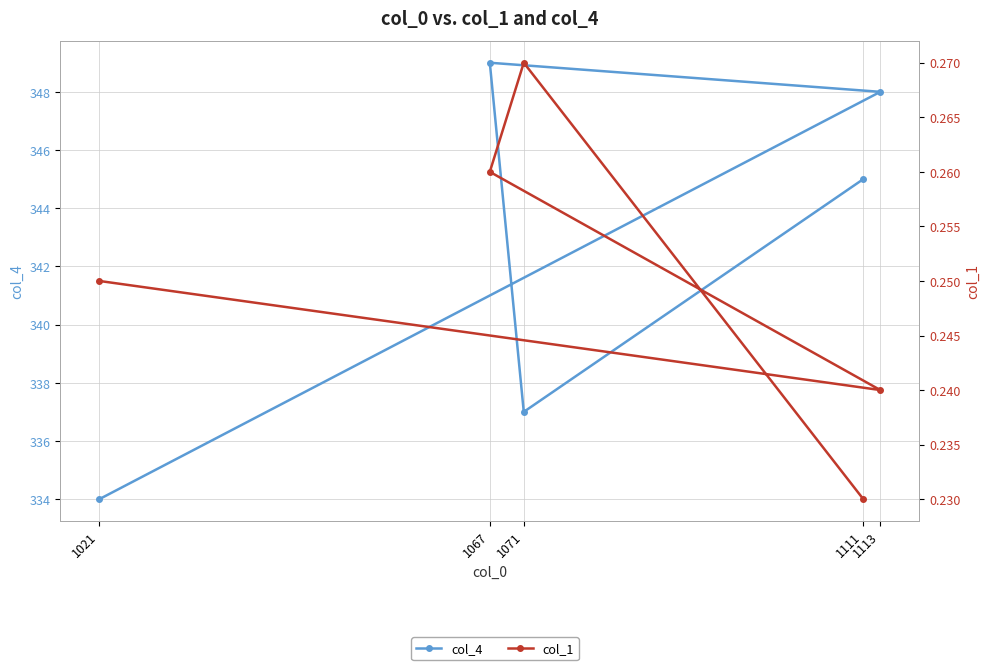

How many series are shown in this chart?

2